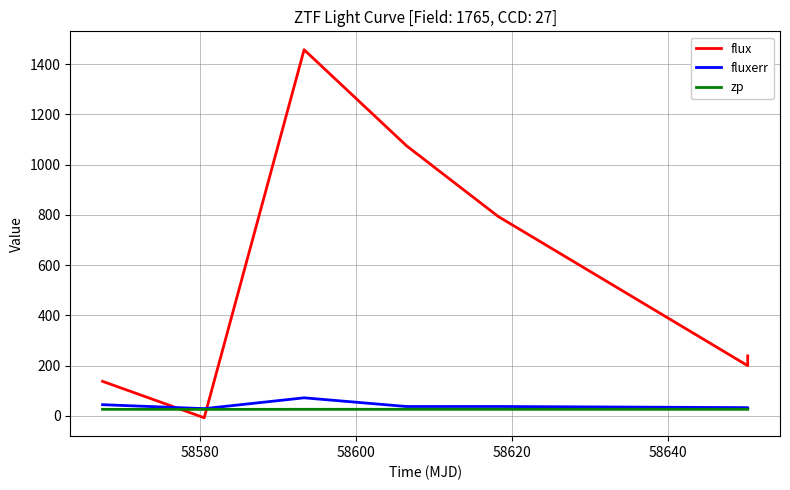

What is the difference between the maximum and minimum values in the flux series?

1464.5